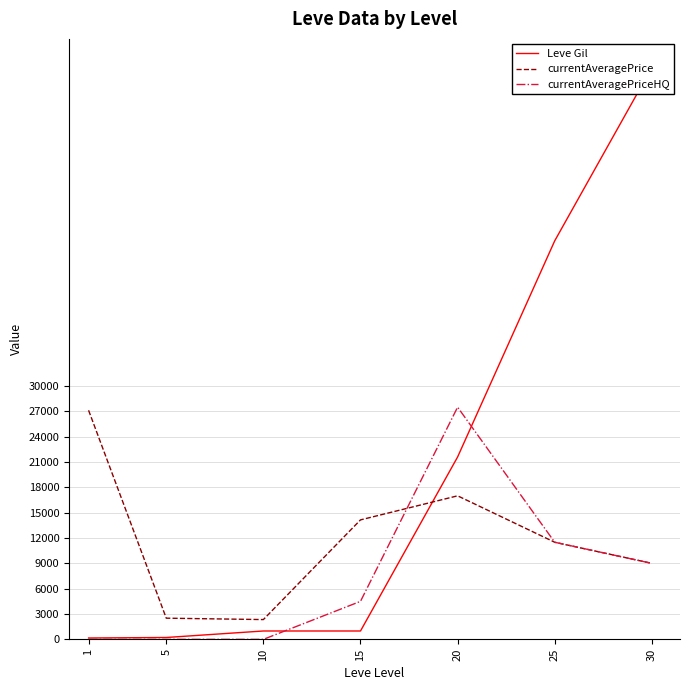

List the series in order of their peak value, lowest first.

currentAveragePrice, currentAveragePriceHQ, Leve Gil